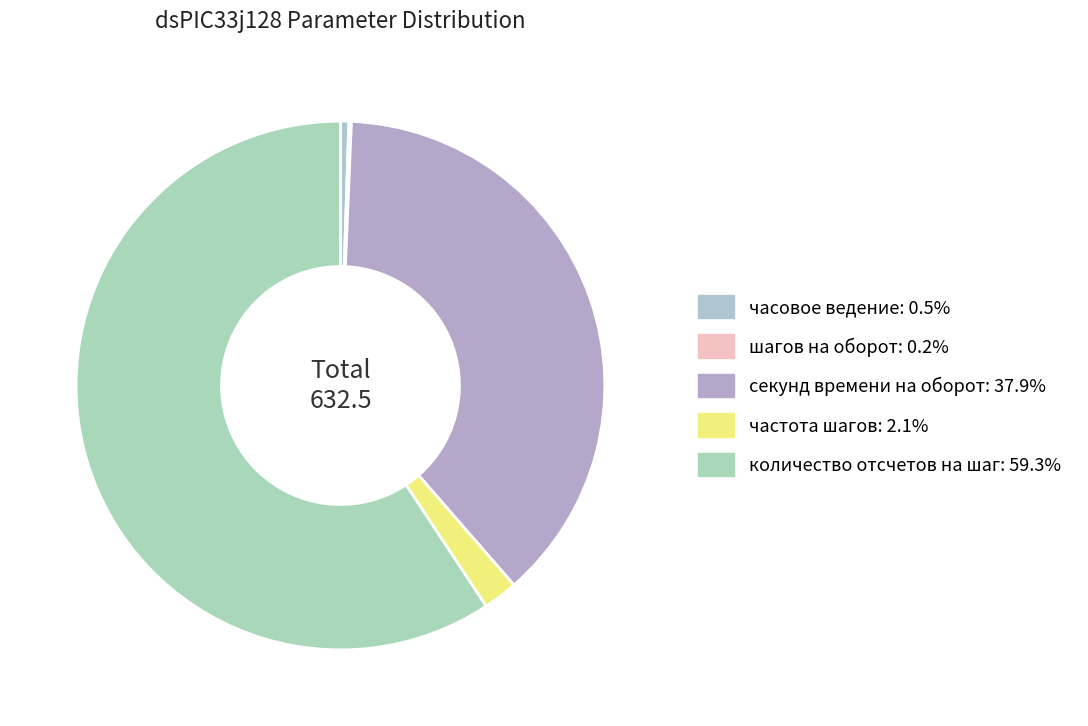

The количество отсчетов на шаг slice represents 59% of the pie. True or false?

True